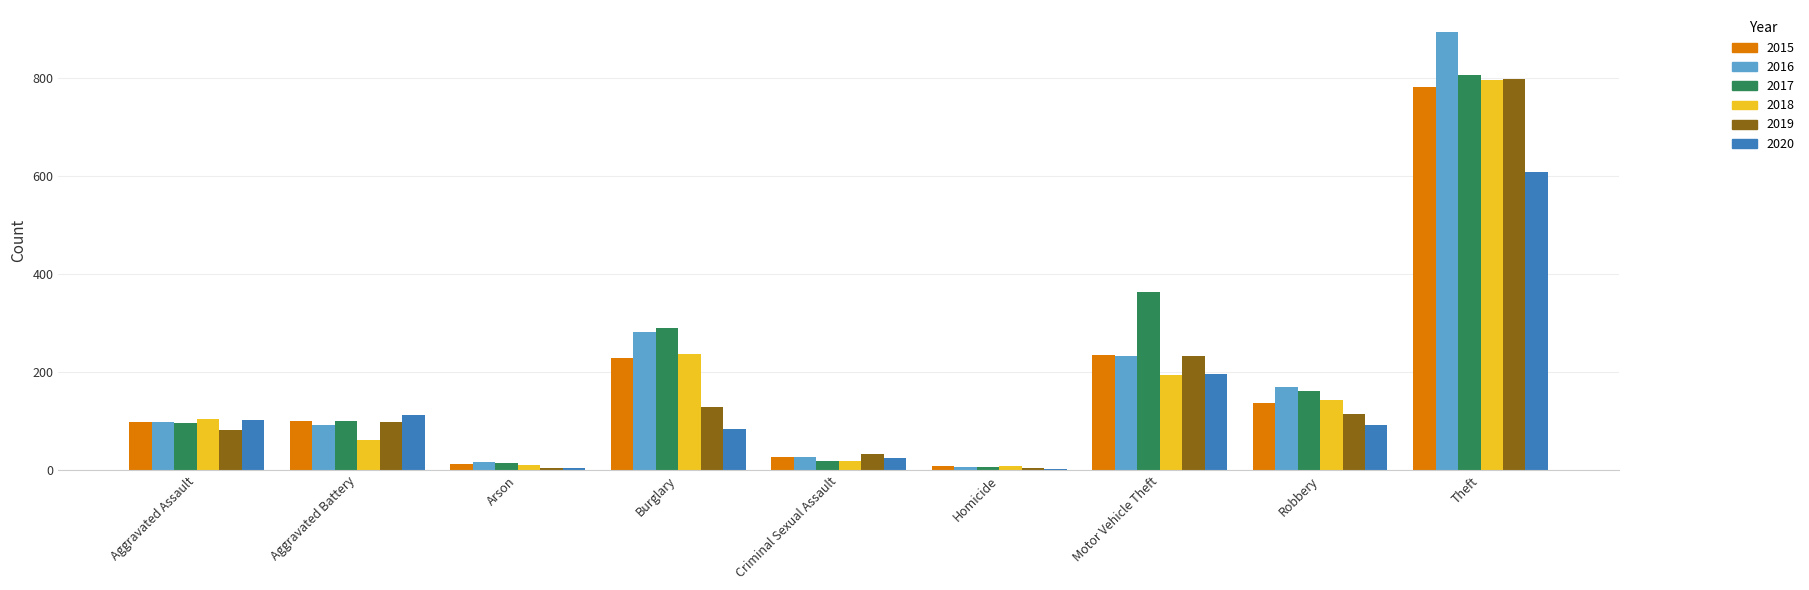

Are the bars grouped side by side (vs. stacked)?

Yes